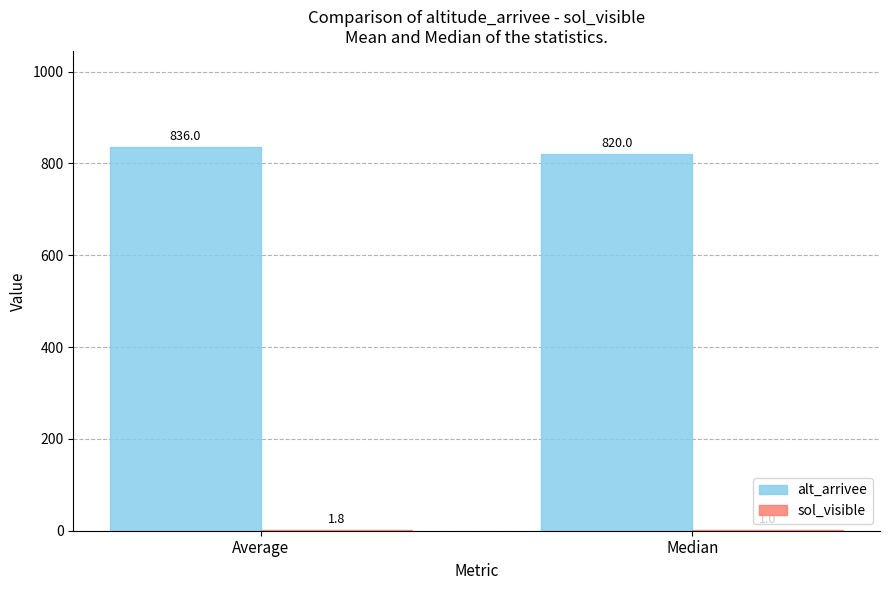

Which category has the highest value in the alt_arrivee series?

Average